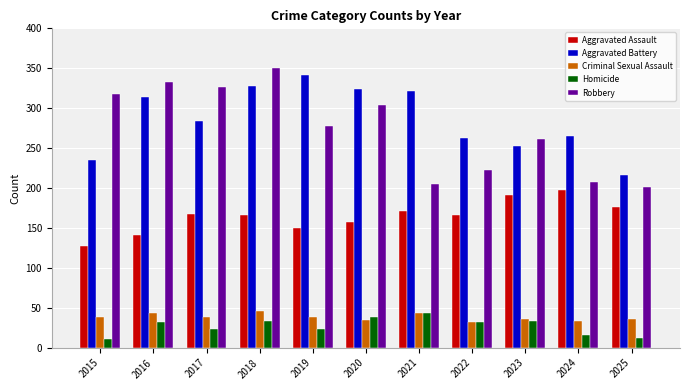

Where is Robbery nearest to the value 275?

2019